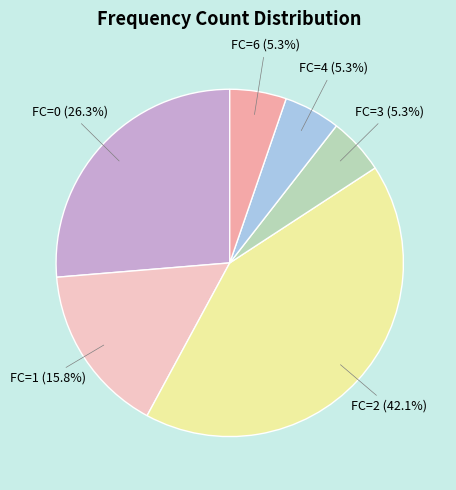

Is there a majority slice in this chart?

No